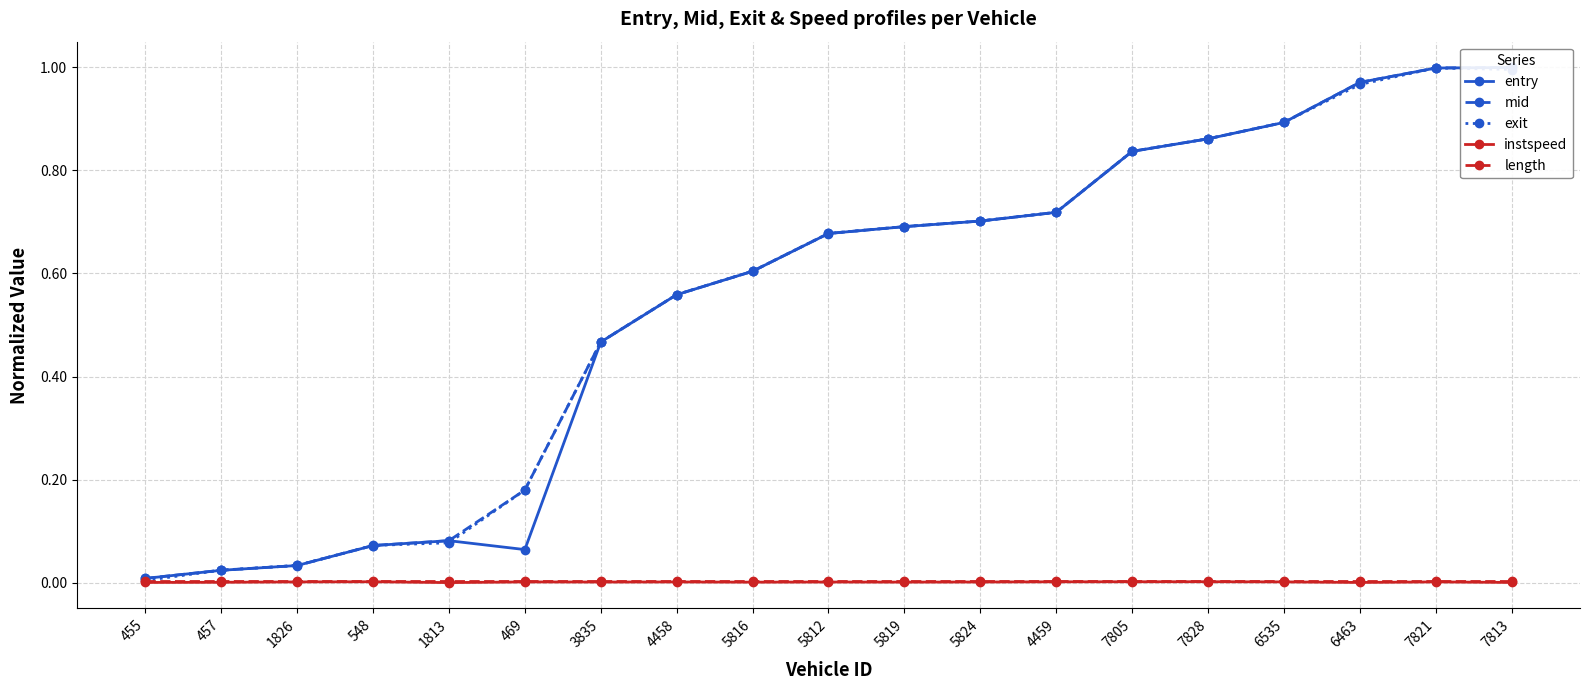

True or false: mid and instspeed cross at least once.

False